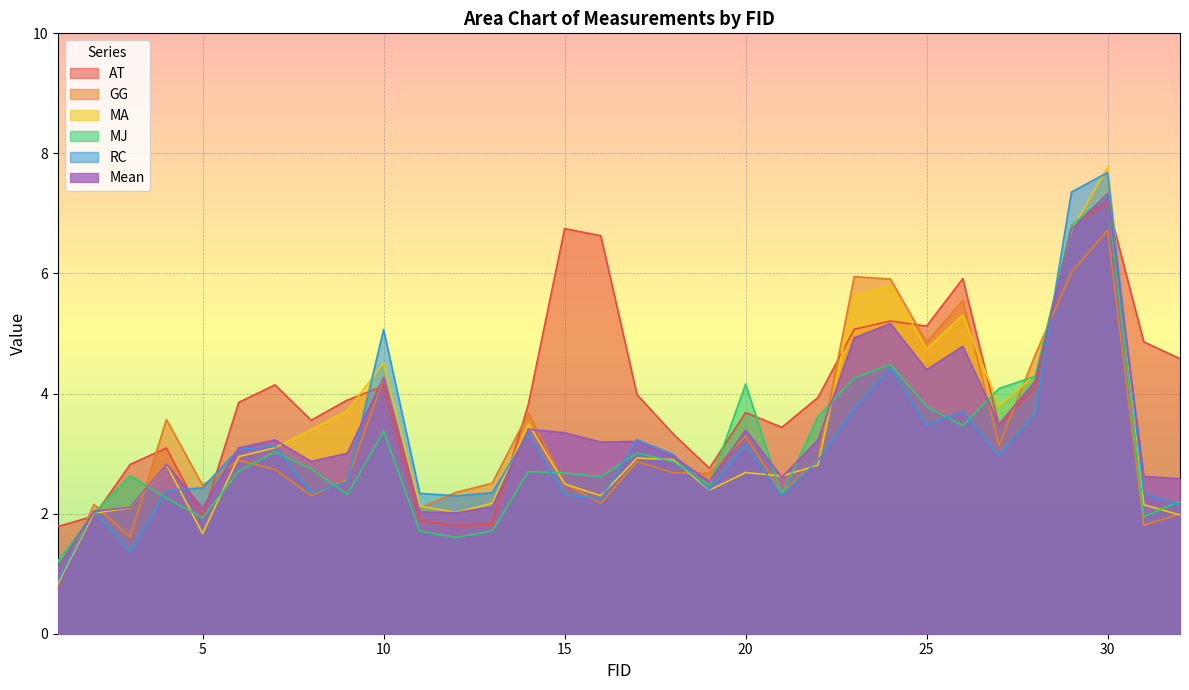

Between 3 and 7, which series saw the biggest shift?

RC